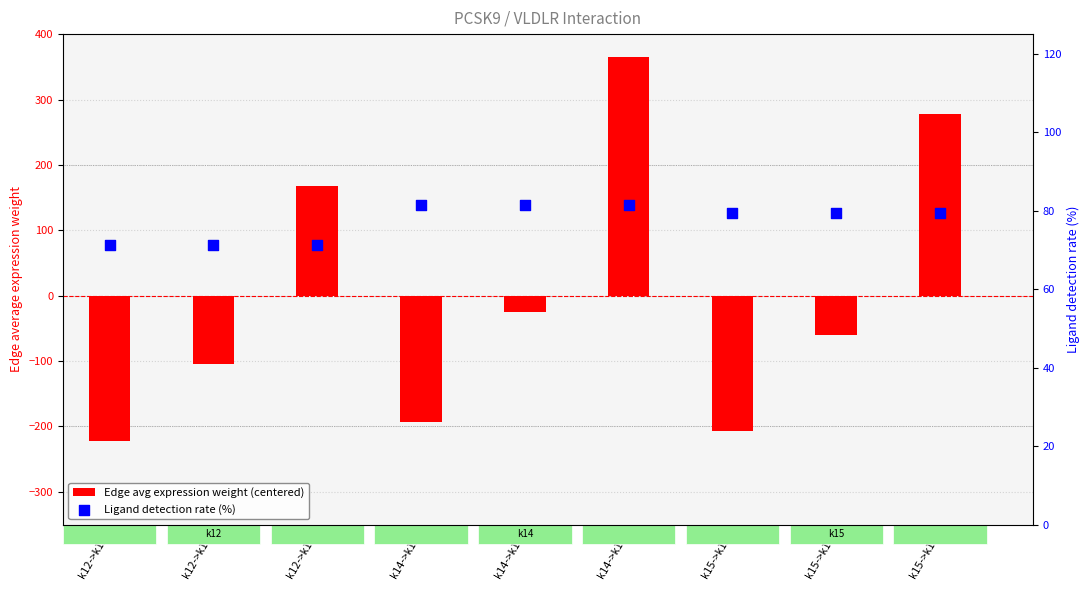

Is the value of Edge avg expression weight (centered) at k12->k12 greater than the value of Ligand detection rate (%) at k14->k14?

No